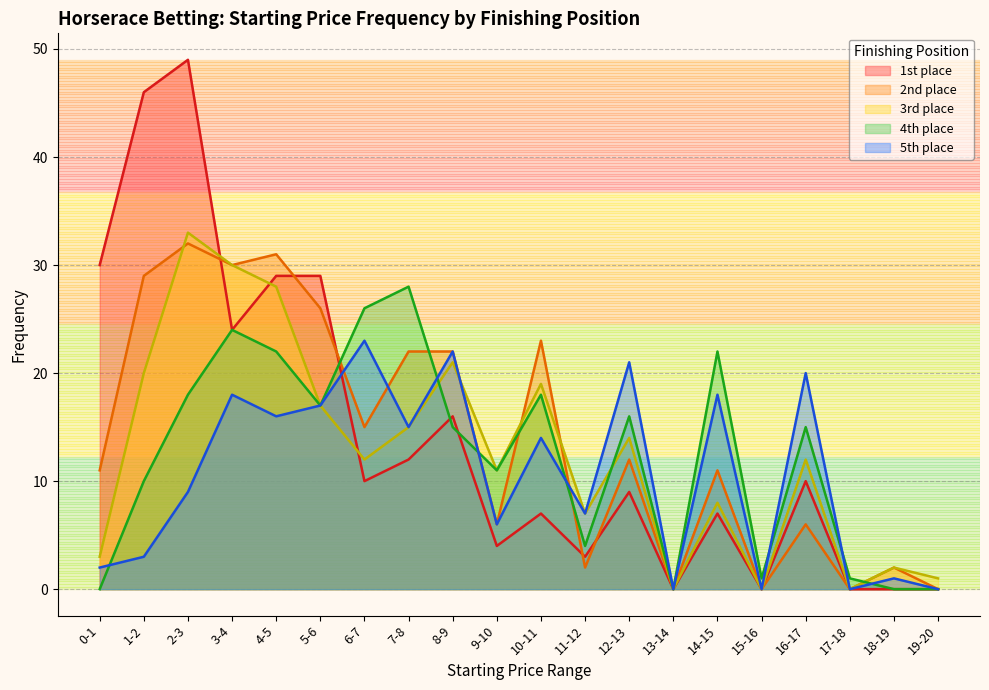

What is the total value across all series at 8-9?

96